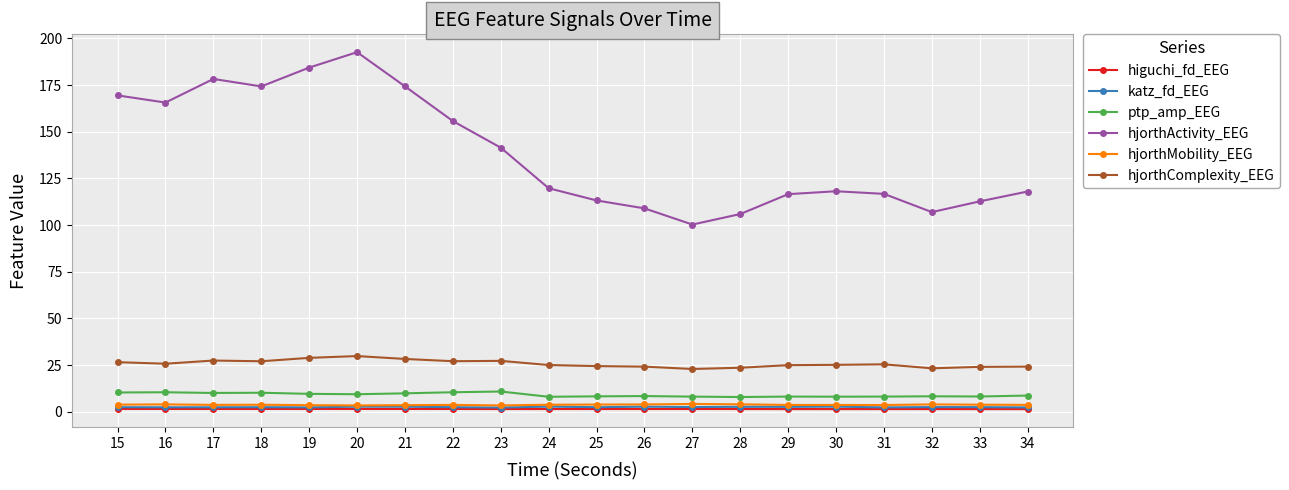

At which label does hjorthActivity_EEG reach its peak?

20